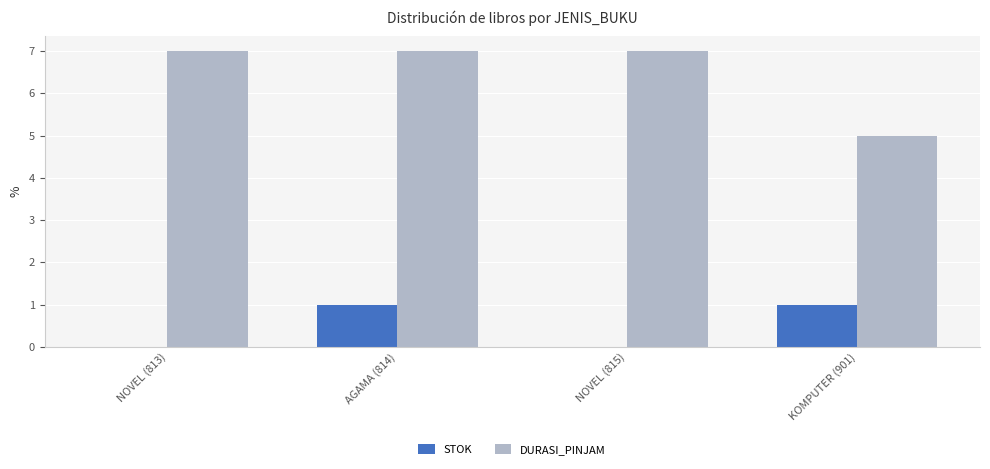

What is the maximum value for DURASI_PINJAM?

7